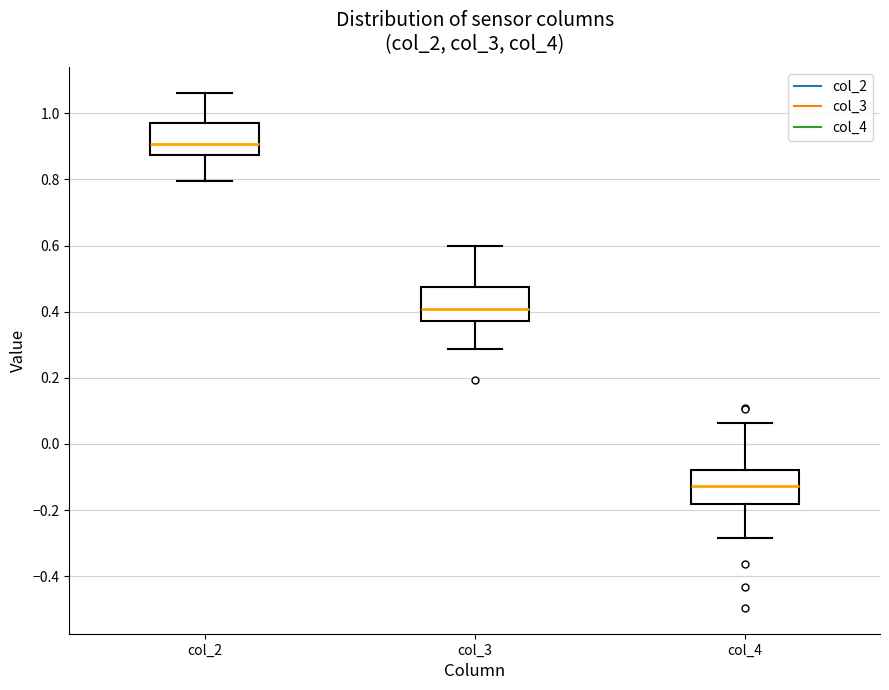

Reading left to right, read every box against the y-axis: the position of its median line, the range the box covers, and the ends of its whiskers. The values are not printed on the chart, so give them approximately, as read against the axis.

col_2: median 0.90, box 0.88 to 0.96, whiskers 0.80 to 1.06
col_3: median 0.40, box 0.38 to 0.48, whiskers 0.28 to 0.60
col_4: median -0.12, box -0.18 to -0.08, whiskers -0.28 to 0.06